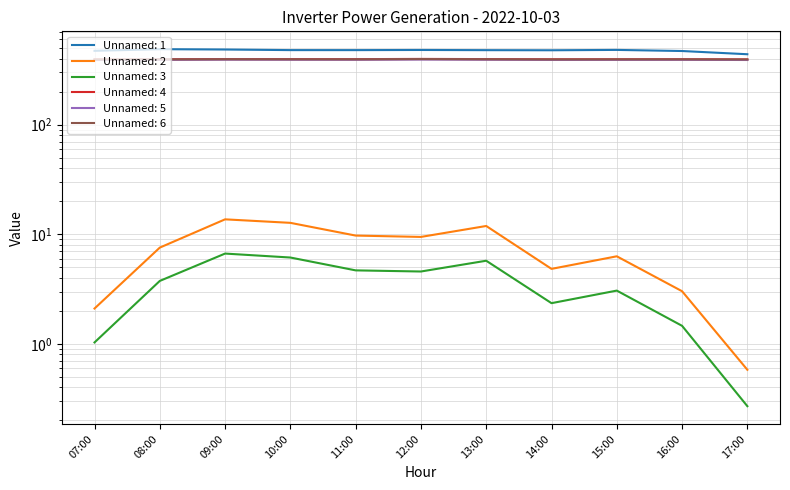

What is the difference between the highest and lowest values at 10:00?

472.0